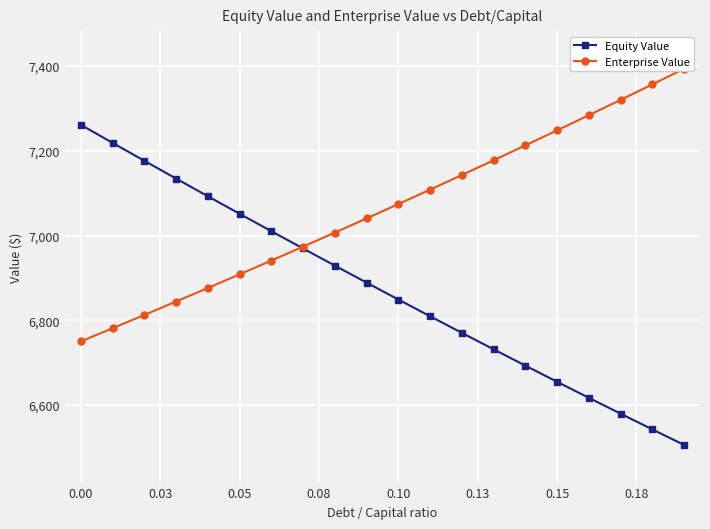

Rank the series by their average value, from highest to lowest.

Enterprise Value, Equity Value